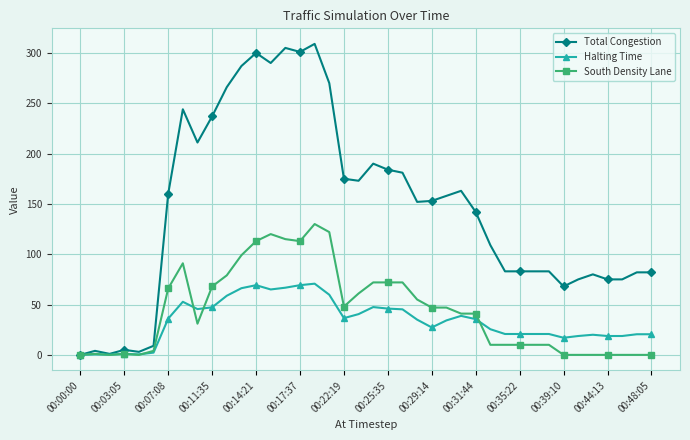

True or false: Halting Time has more than 2 points higher than both neighbors.

True